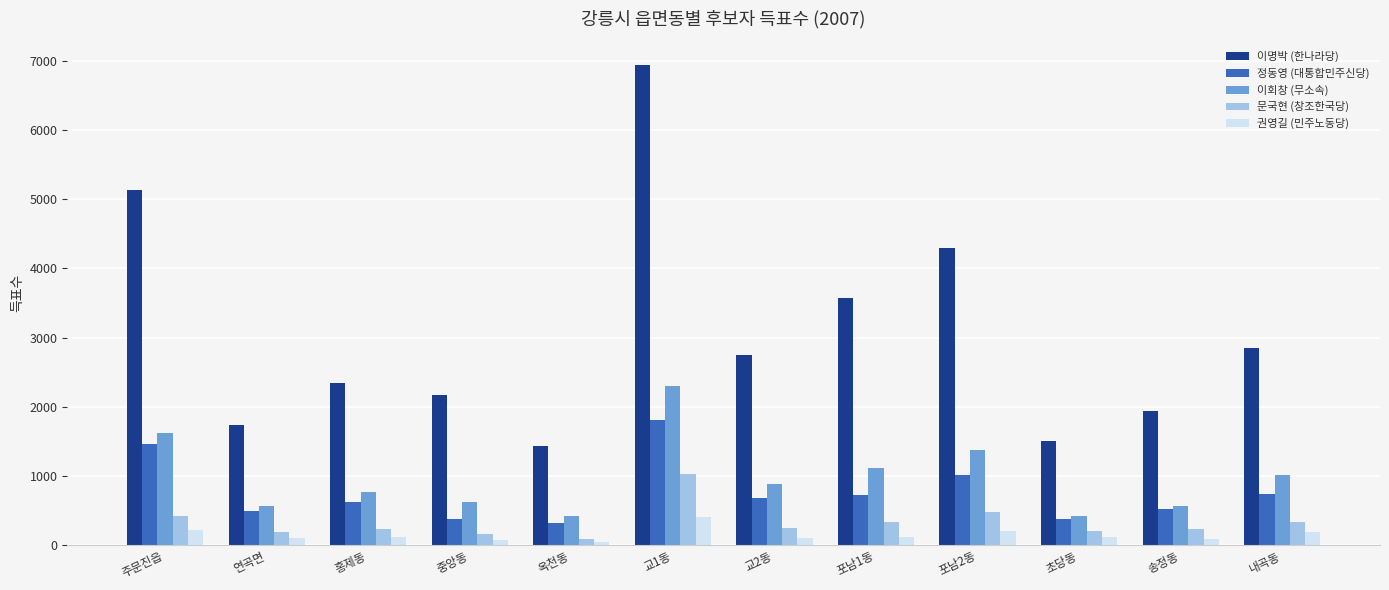

What is the difference between the maximum and minimum values in the 이회창 (무소속) series?

1874